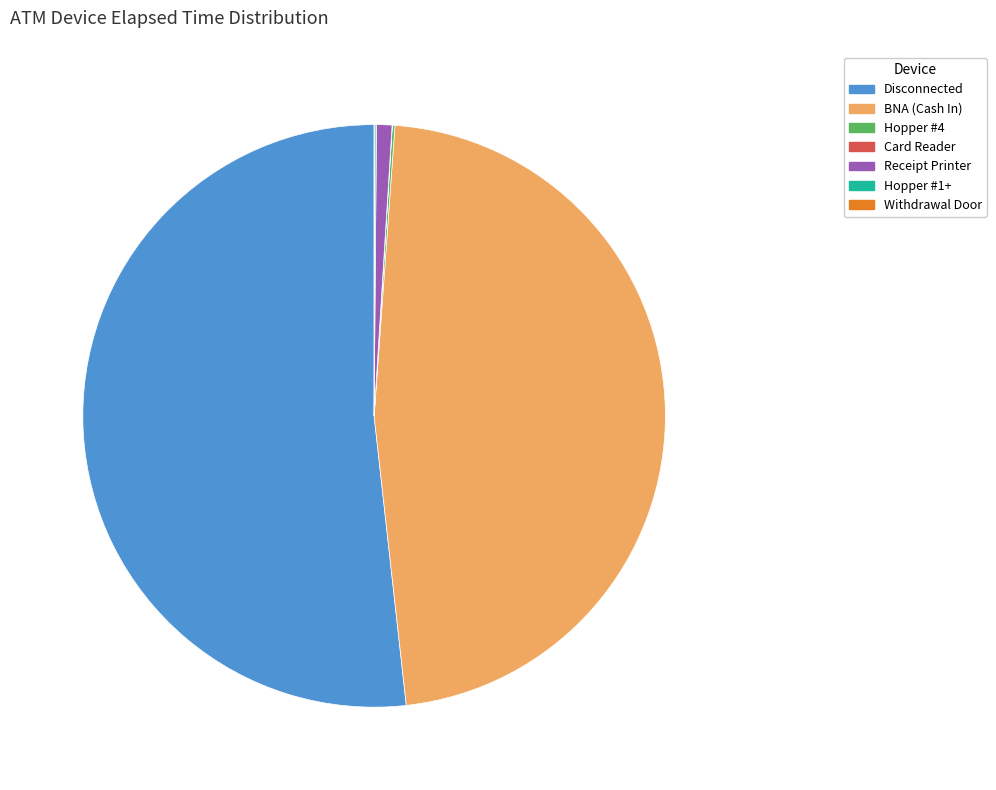

Is there any slice that represents more than half of the pie?

Yes